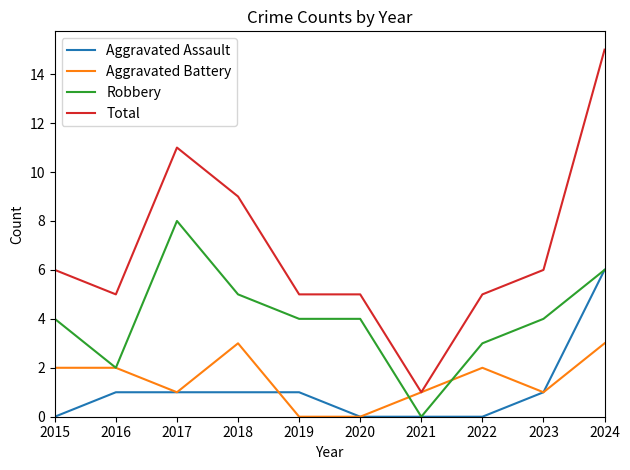

What is the average value of the Aggravated Battery series?

2